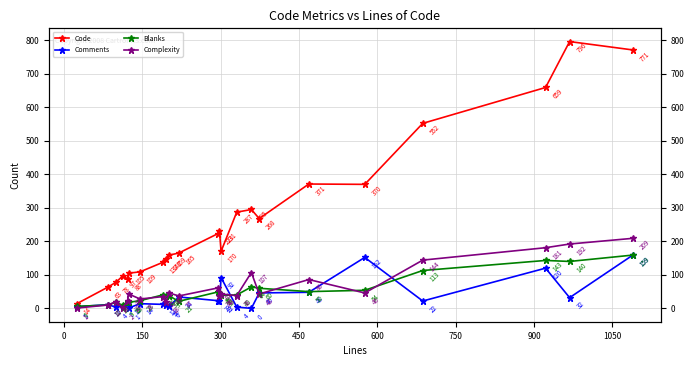

How many lines are shown in the chart?

4